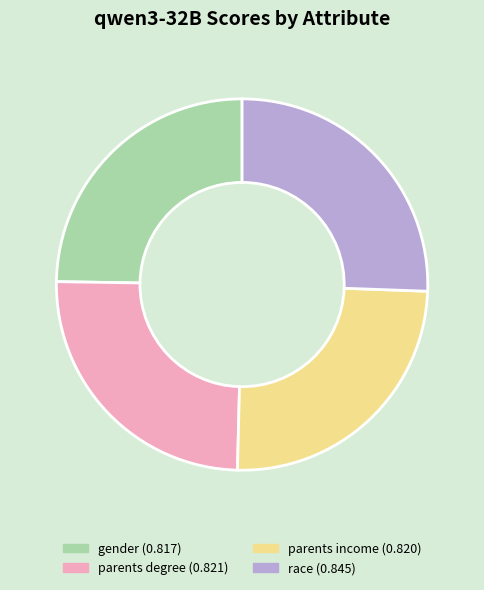

How many segments does this pie chart have?

4